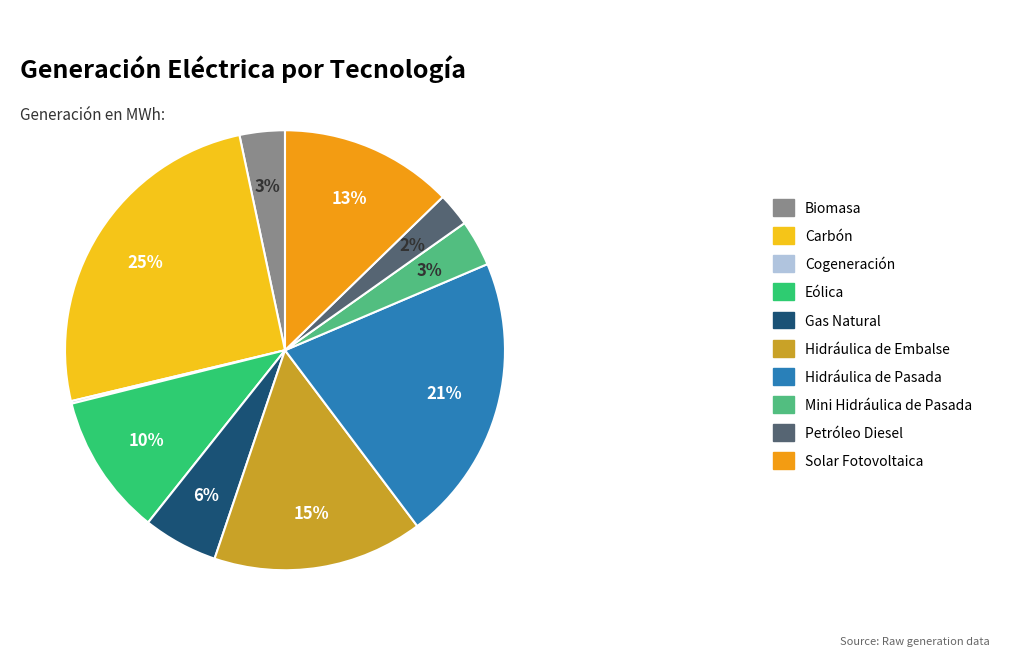

Is it true that Hidráulica de Pasada is 12% of the pie?

False